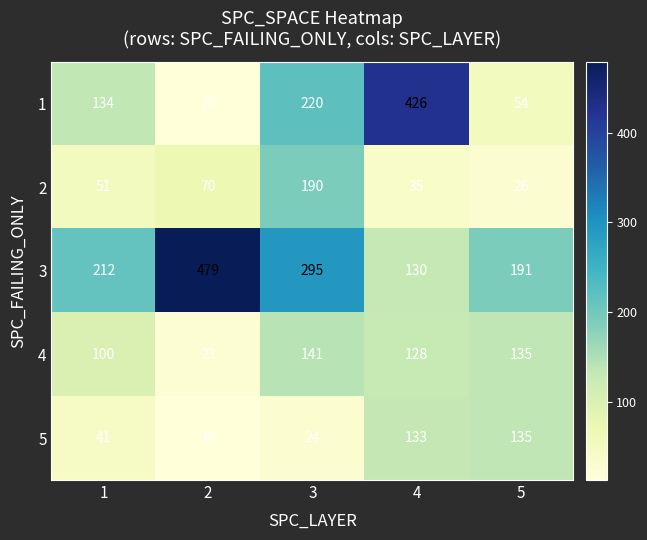

What is the smallest value displayed?

13